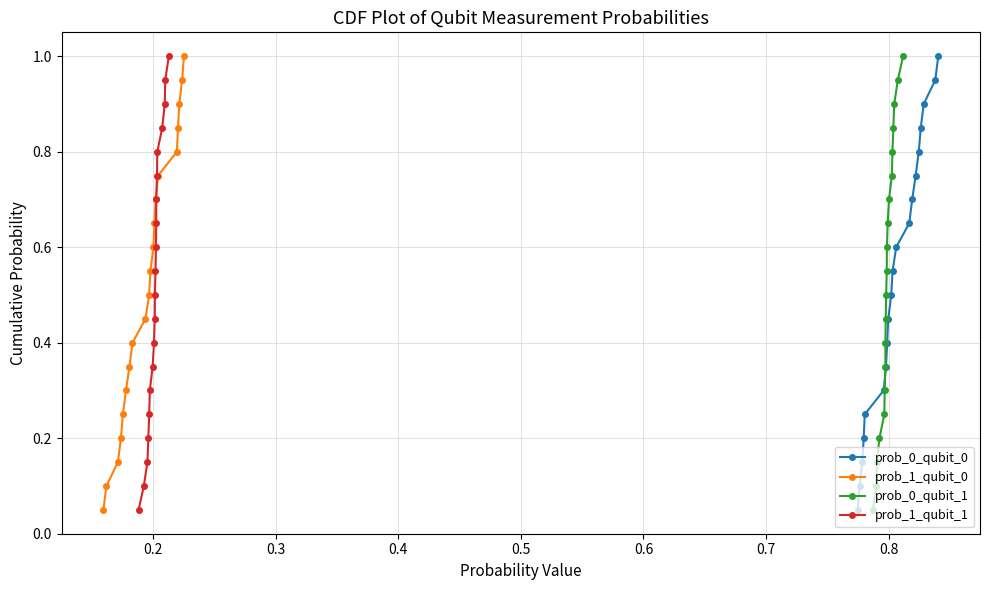

True or false: prob_0_qubit_0 has more than 0 points higher than both neighbors.

False